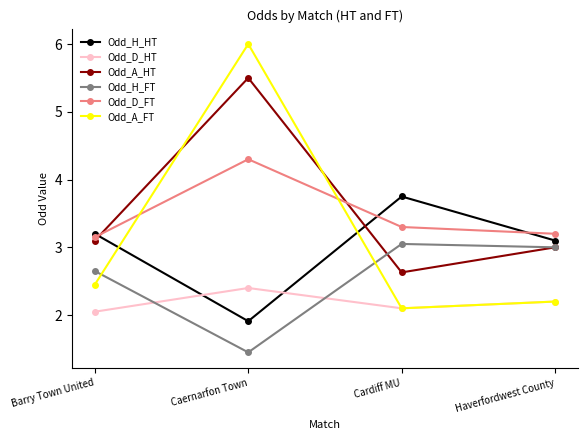

Where is the first local maximum for Odd_D_HT?

Caernarfon Town